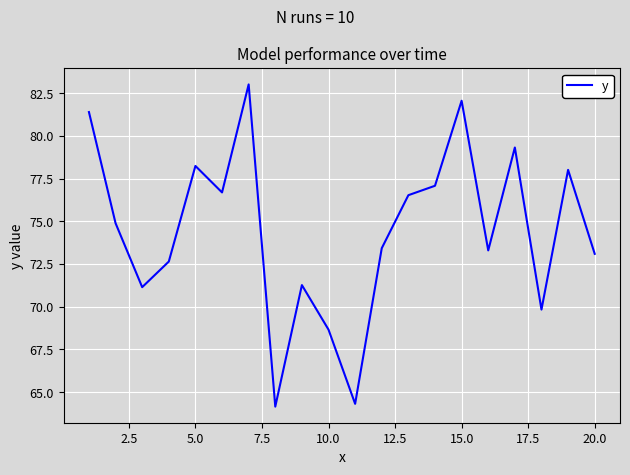

Does the chart have visible grid lines?

Yes